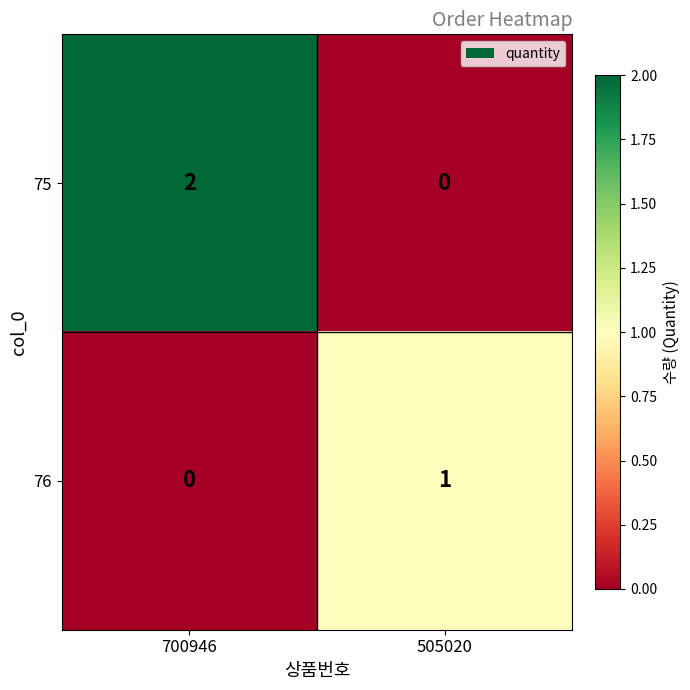

At 700946, list the series in order from smallest to largest.

76, 75